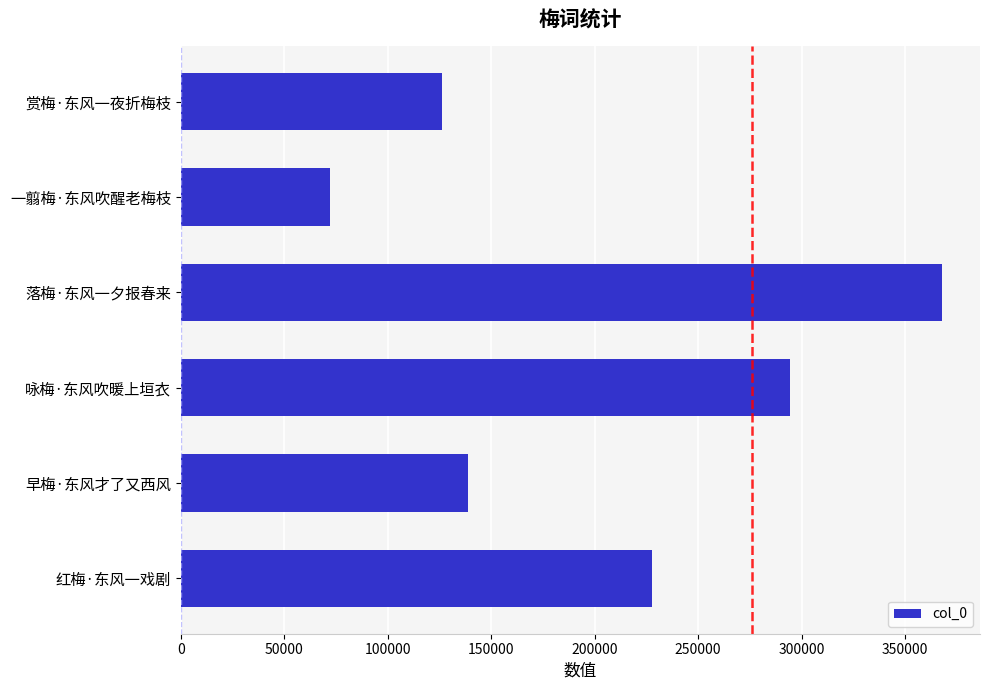

True or false: the data shows 74369 at 红梅·东风一戏剧.

False